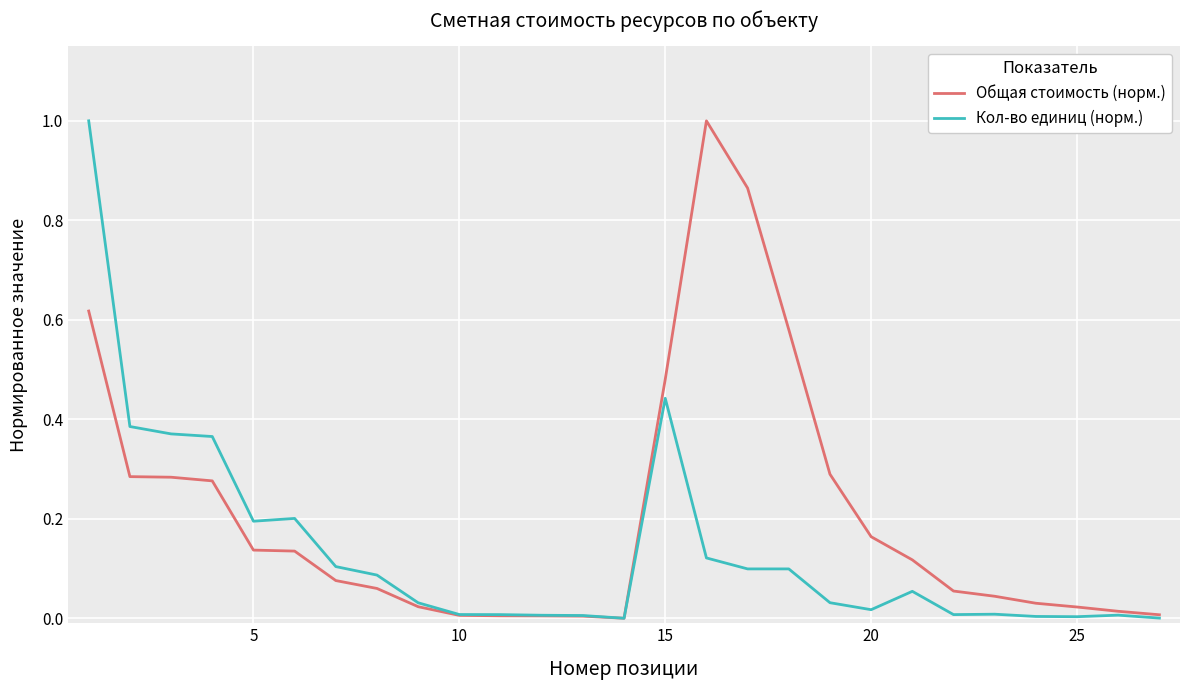

Rank the series by their average value, from lowest to highest.

Кол-во единиц (норм.), Общая стоимость (норм.)